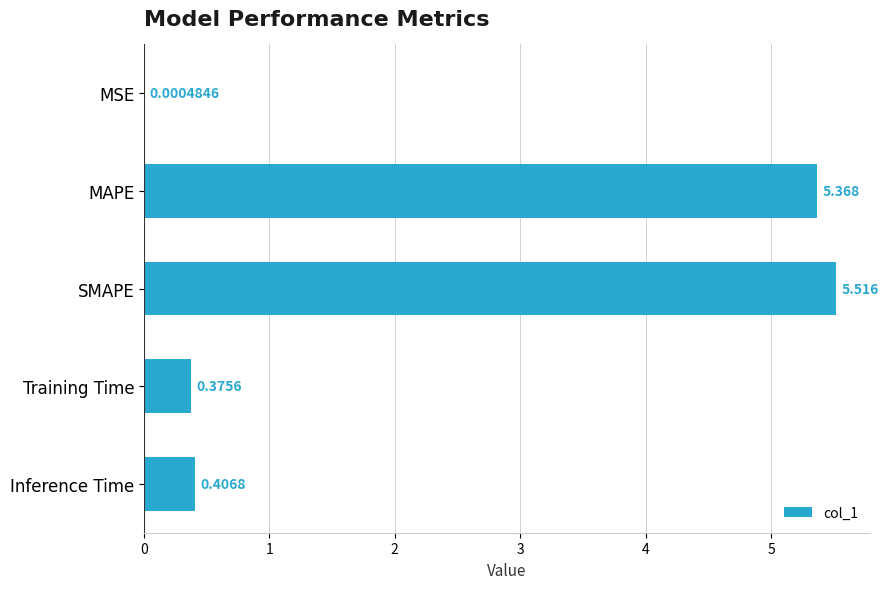

Between MAPE and SMAPE, which is larger?

SMAPE